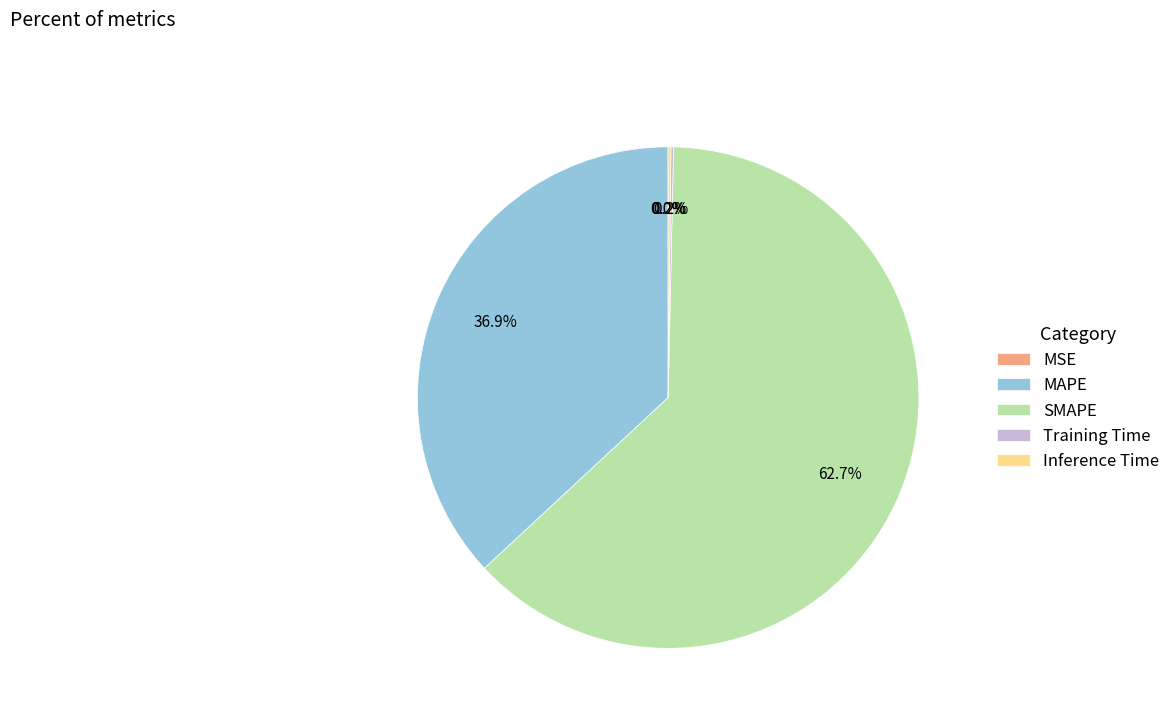

What percentage is the SMAPE slice, to the nearest percent?

63%